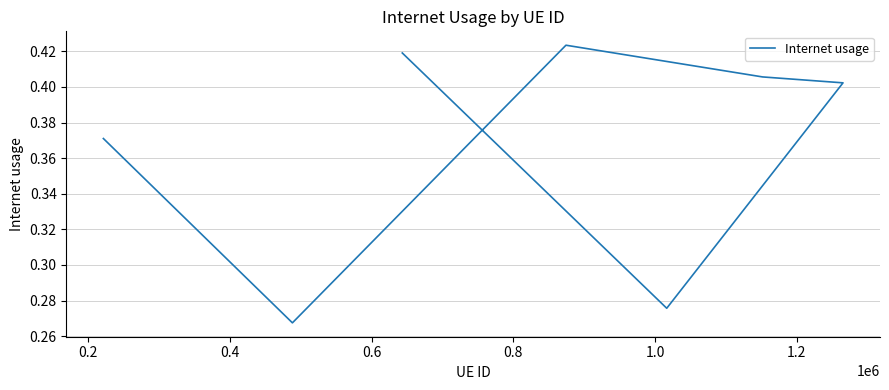

Reading left to right, extract all data points from this chart.

0.4	0.3	0.4	0.4	0.4	0.3	0.4